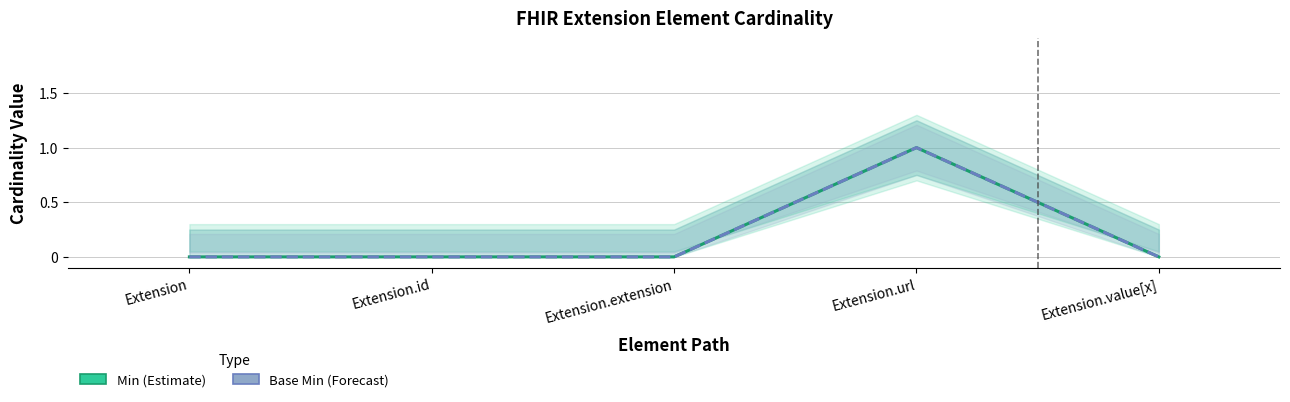

Does the chart display data point markers on the line(s)?

No